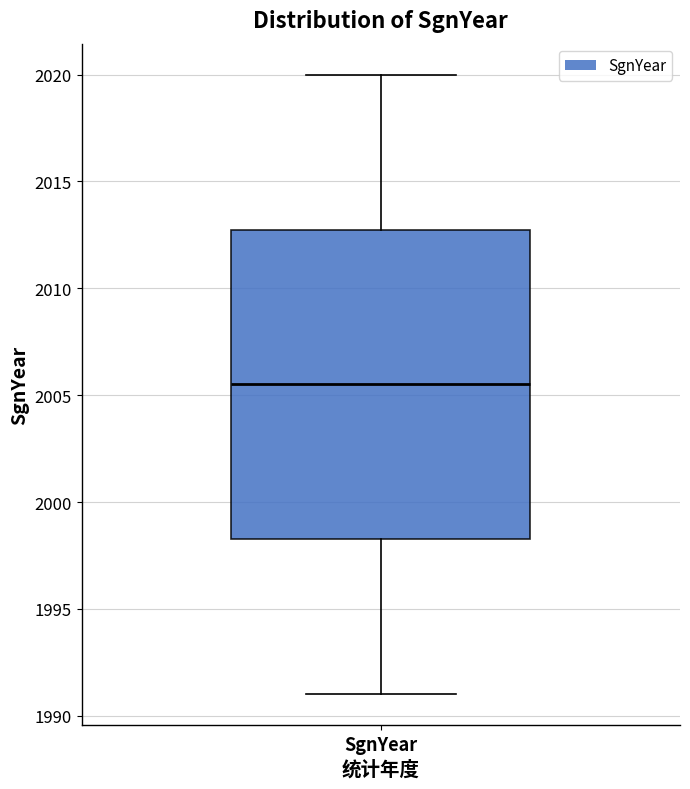

Read this box plot against the y-axis: the position of the median line, the range covered by the box, and the ends of both whiskers. The values are not printed on the chart, so give them approximately, as read against the axis.

median 2005.5, box 1998.5 to 2013.0, whiskers 1991.0 to 2020.0